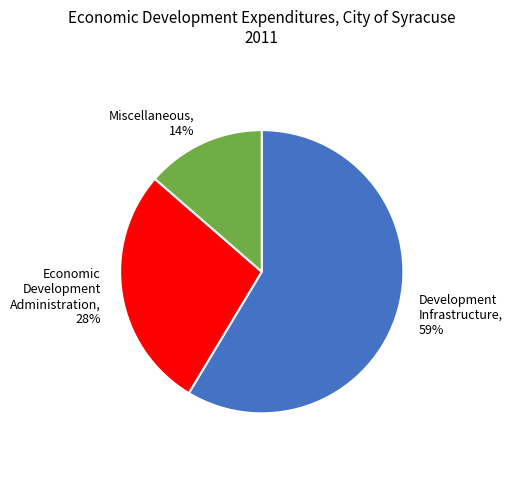

What percentage is the Miscellaneous, 14% slice, to the nearest percent?

14%